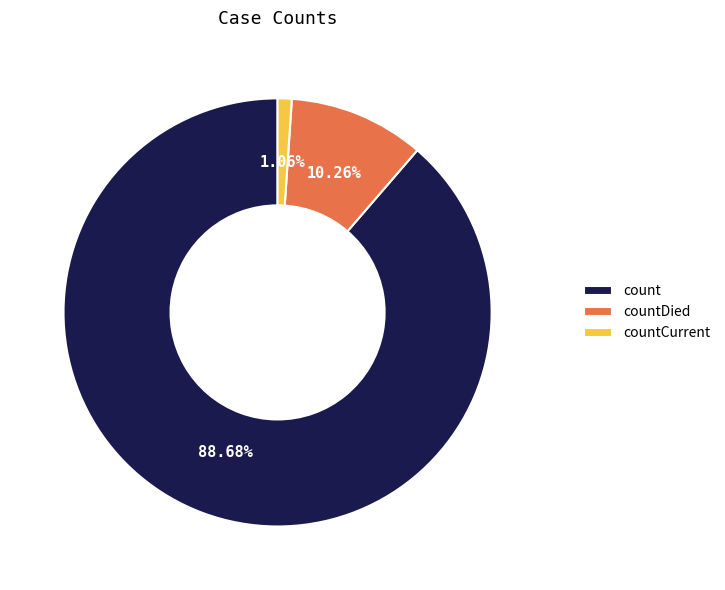

To the nearest percent, what is the average slice percentage?

33%